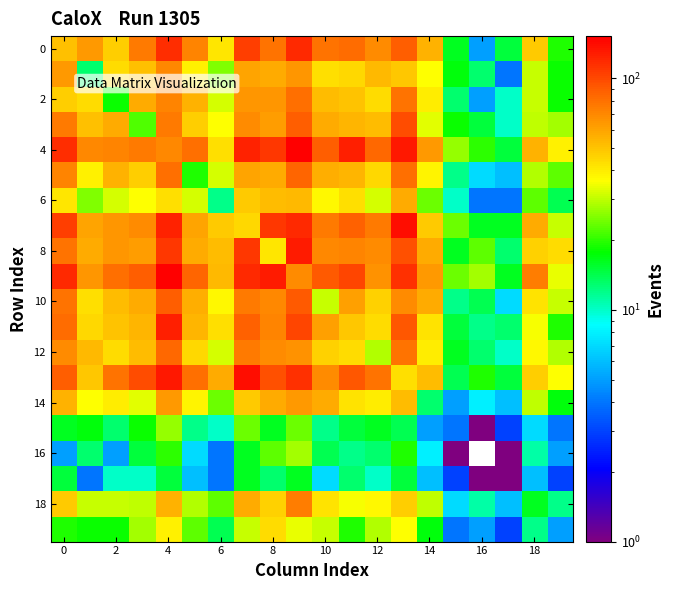

Which series has the widest spread of values?

4